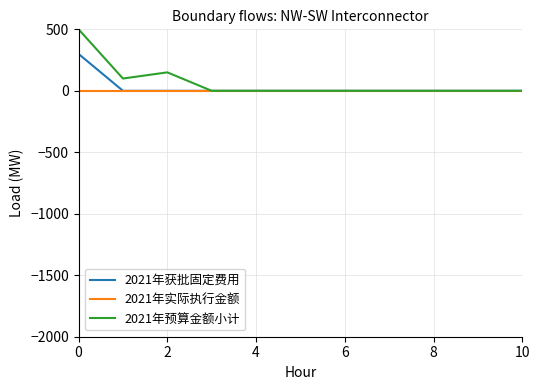

What is the maximum value for 2021年获批固定费用?

300